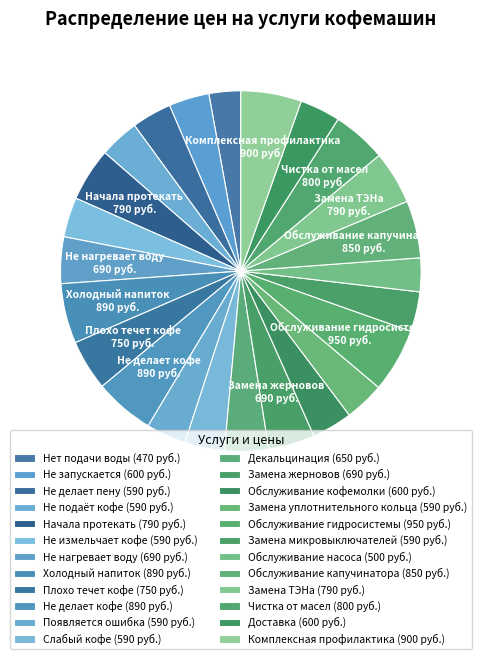

Count the number of slices in the pie.

24